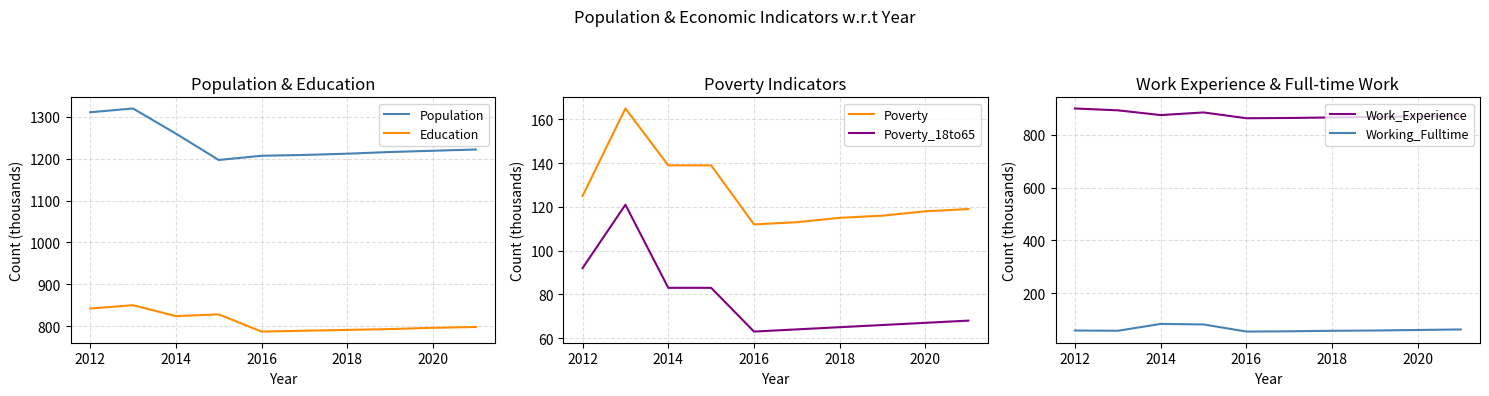

Which series has the widest spread of values?

Population